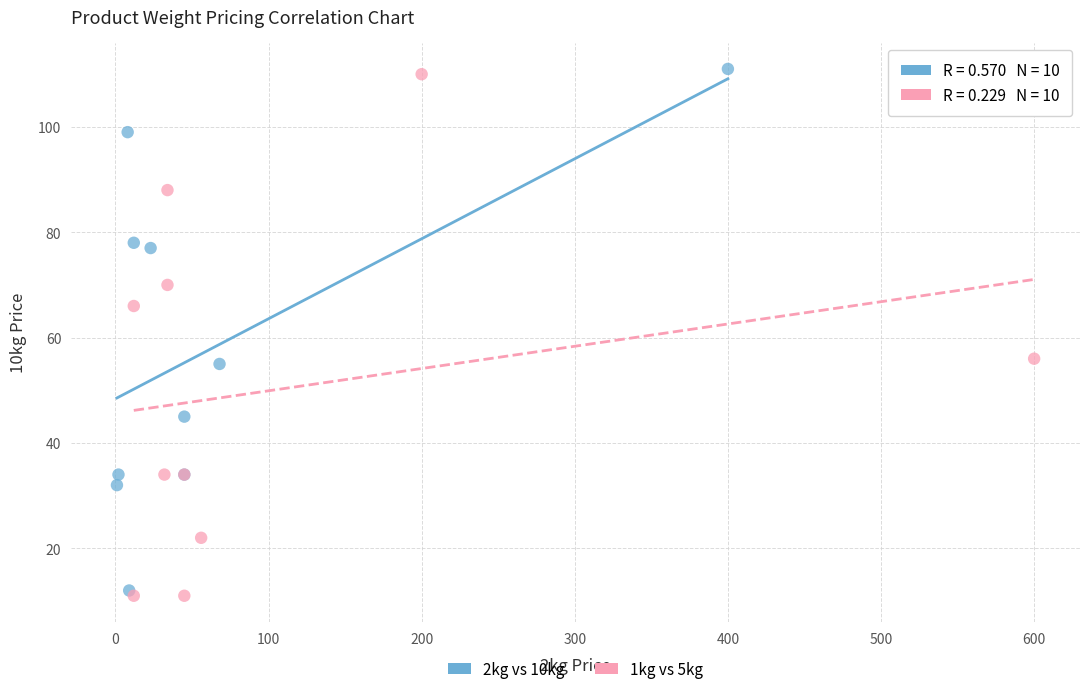

What are all the series names shown in the legend?

2kg vs 10kg, 1kg vs 5kg